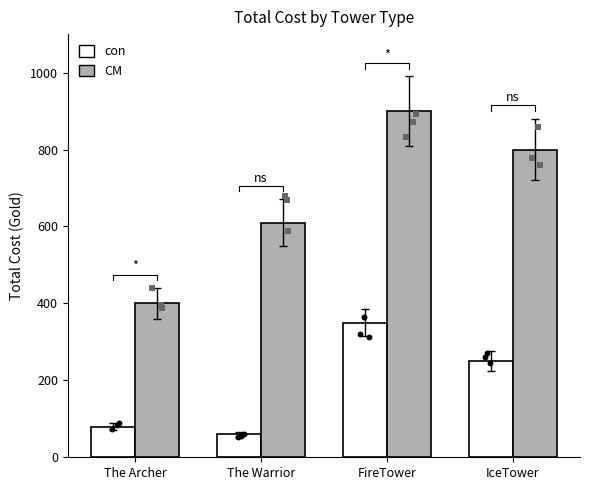

Which series reaches the minimum Y coordinate?

con